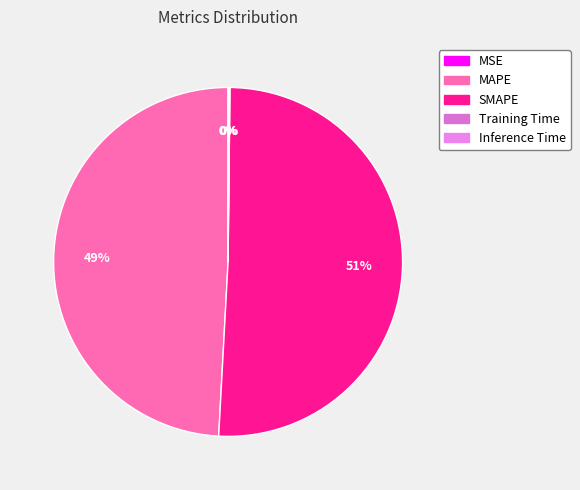

Which slice is the smallest?

MSE